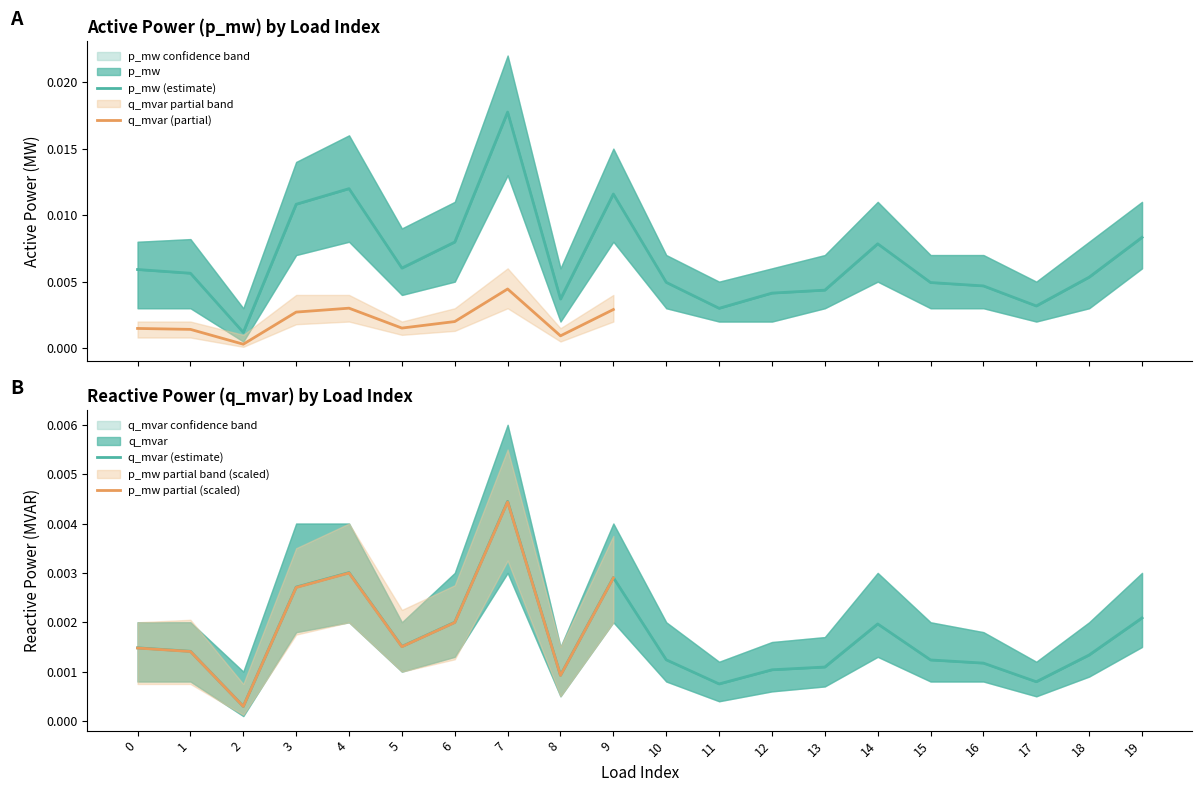

List the labels in order of p_mw value, largest first.

7, 4, 9, 3, 19, 6, 14, 5, 0, 1, 18, 10, 15, 16, 13, 12, 8, 17, 11, 2